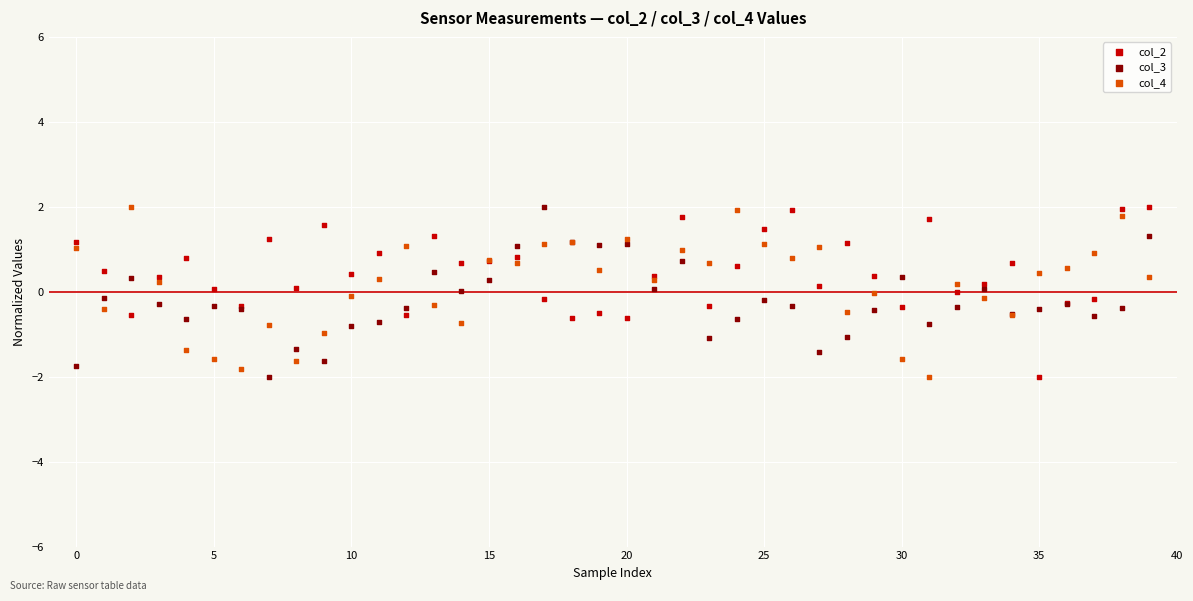

What are all the series names shown in the legend?

col_2, col_3, col_4